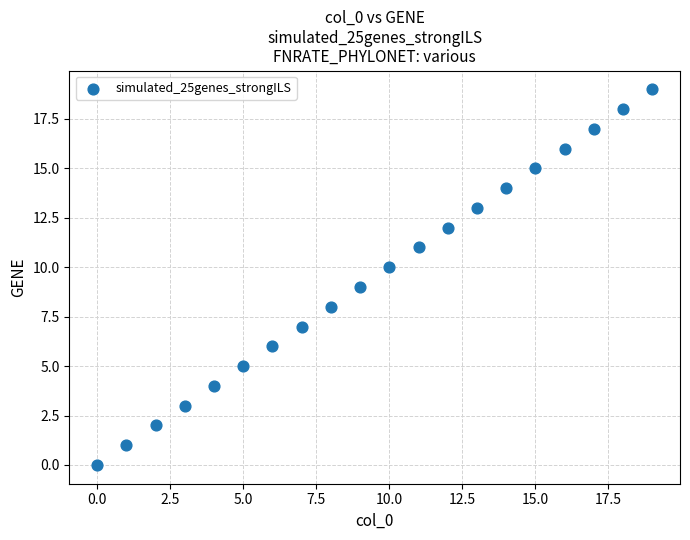

What is the range of Y values (max minus min)?

19